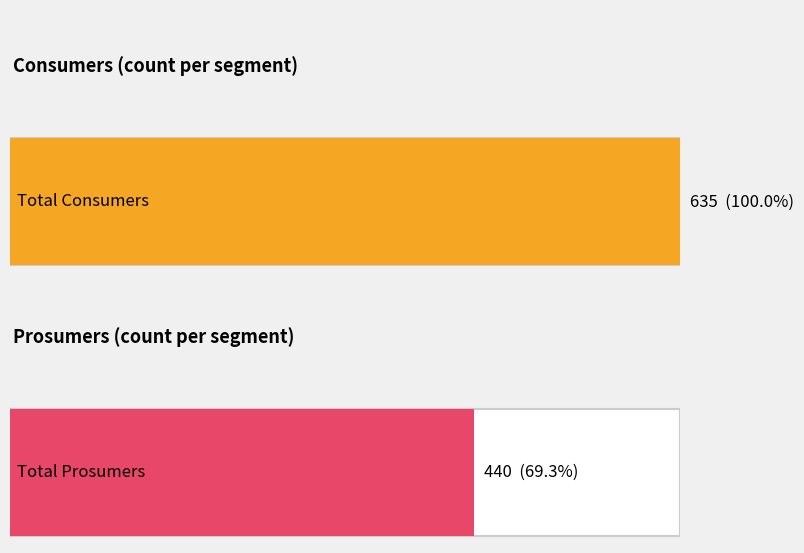

What is the maximum value for Consumers?

635